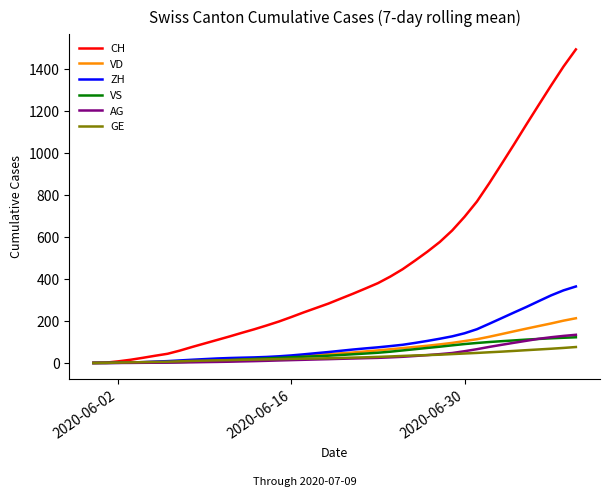

Which series has the largest total across all categories?

CH